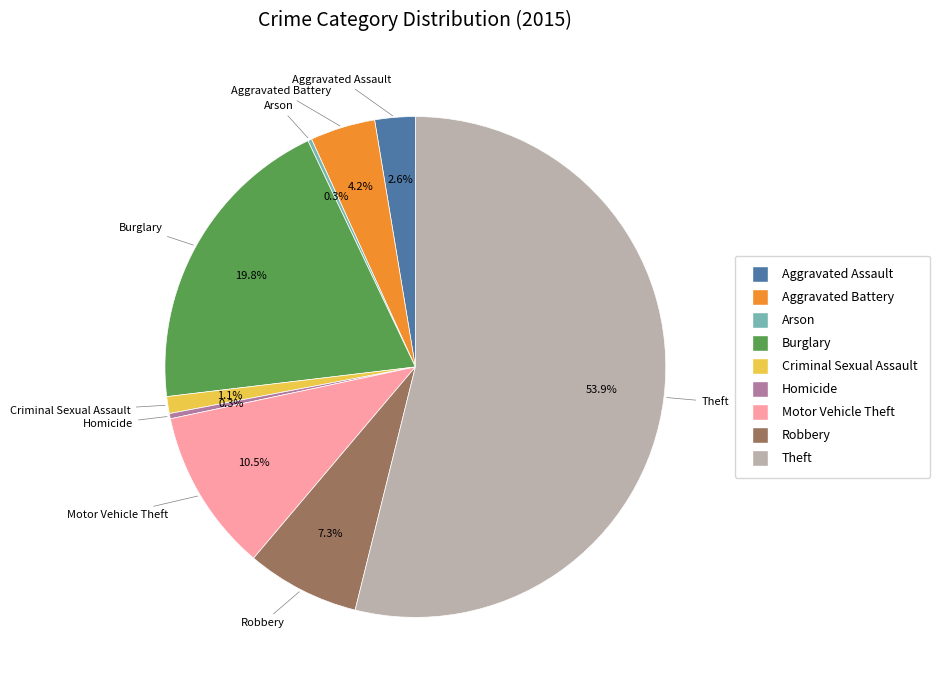

Which has a higher value, Aggravated Battery or Robbery?

Robbery